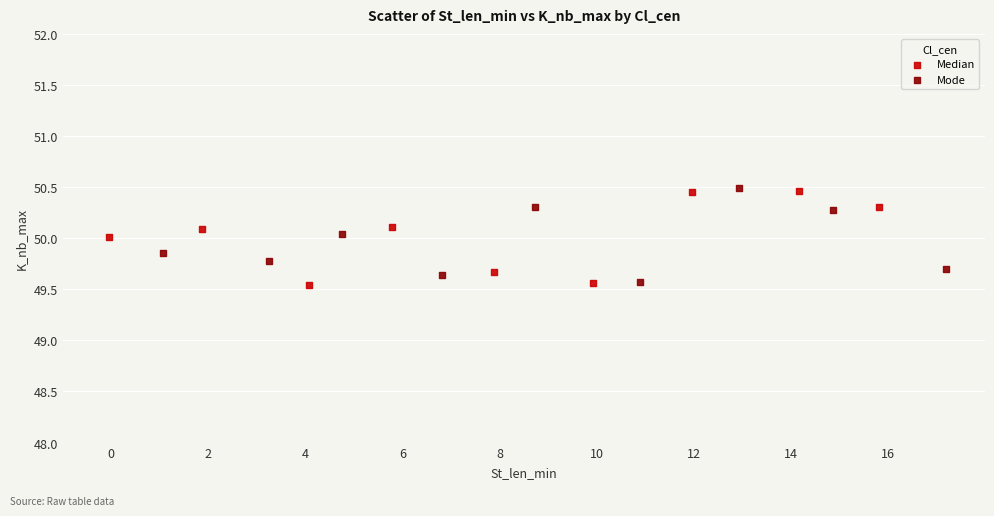

What are all the series names shown in the legend?

Median, Mode